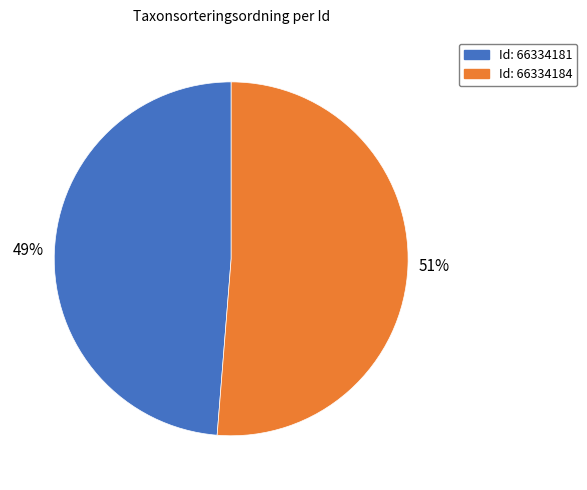

Does any single category account for the majority?

Yes